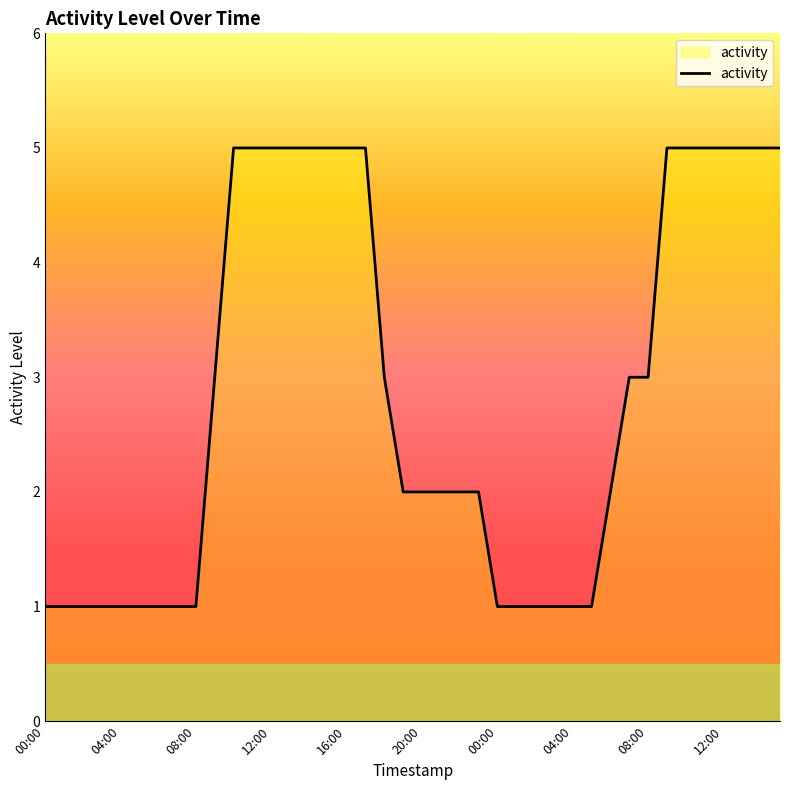

What is the maximum value shown in the chart?

5